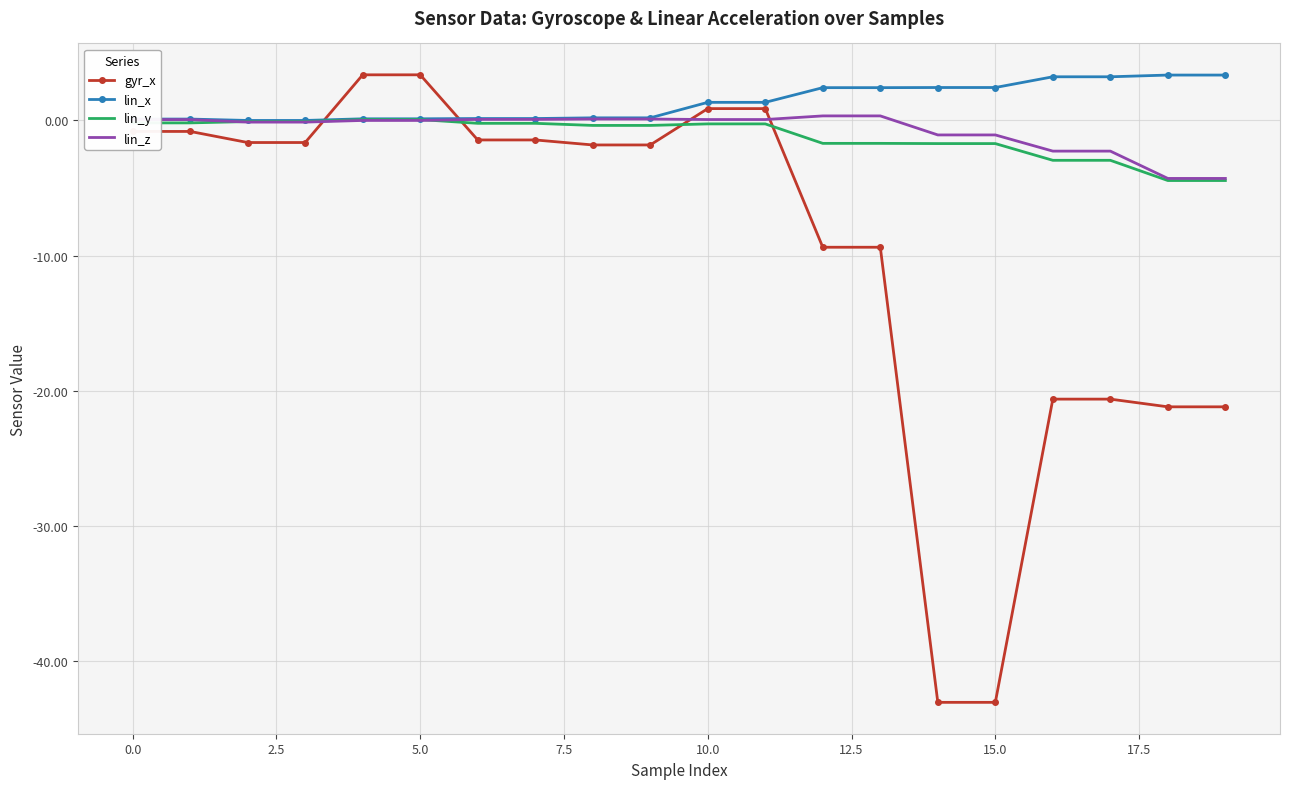

What is the difference between the maximum and minimum values in the lin_y series?

4.5